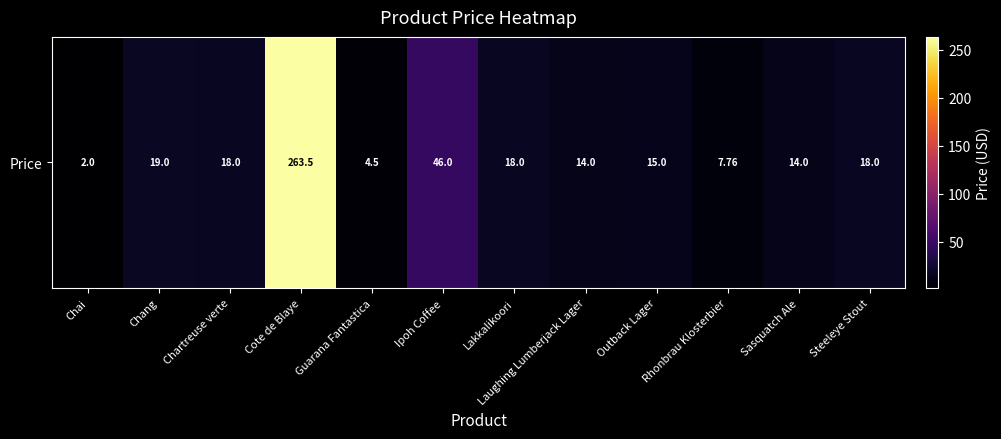

Where is the data nearest to the value 132?

Ipoh Coffee